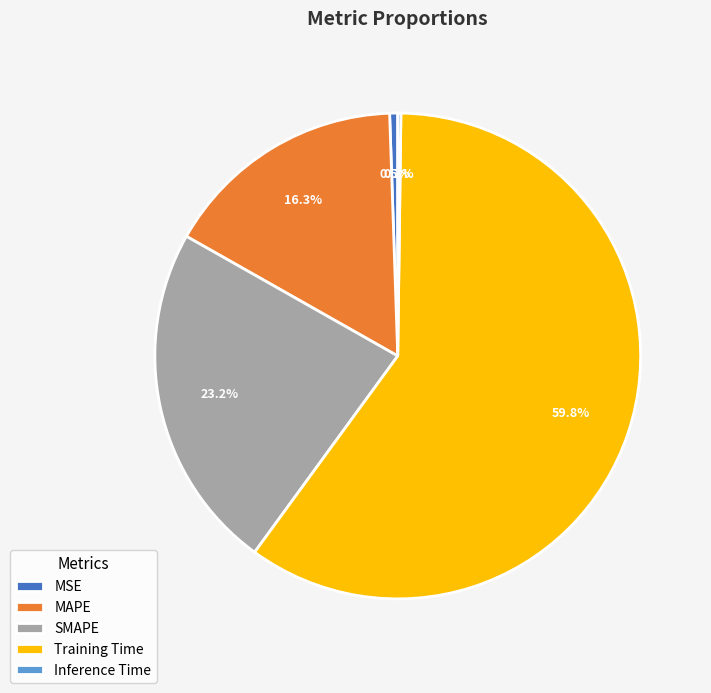

To the nearest percent, what is the average slice percentage?

20%